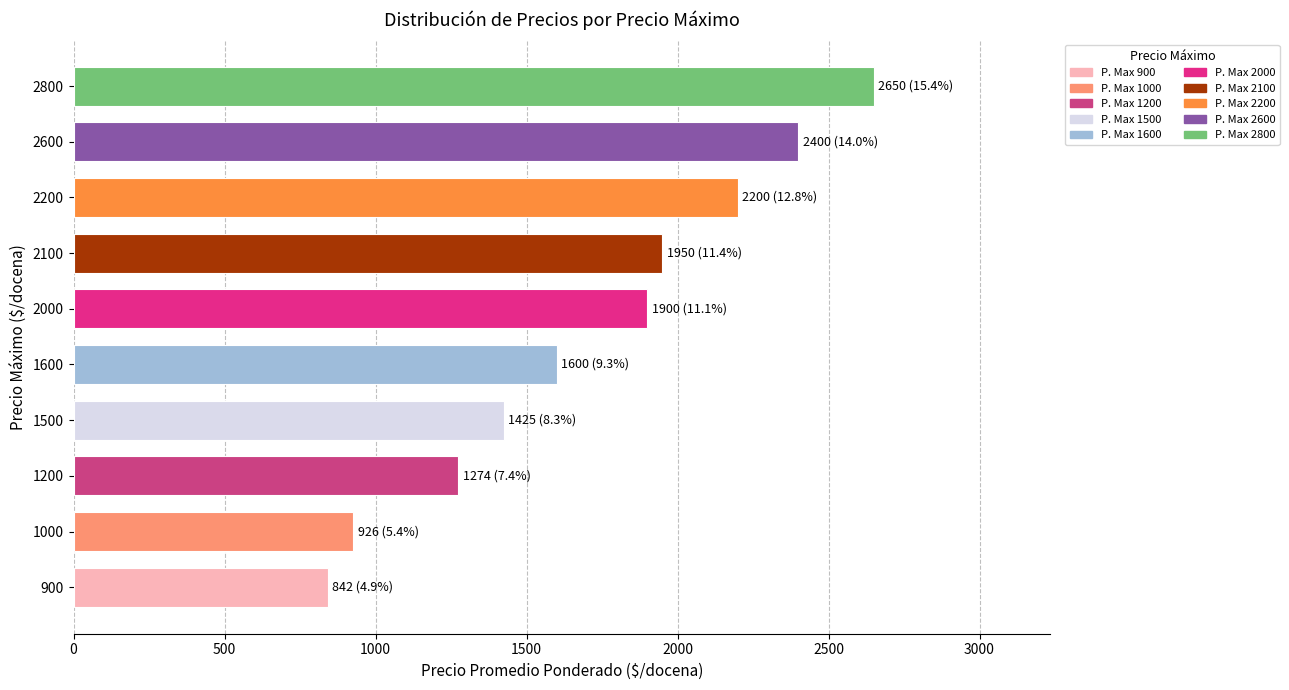

What is the ratio of the value at 1000 to the value at 2200?

0.4